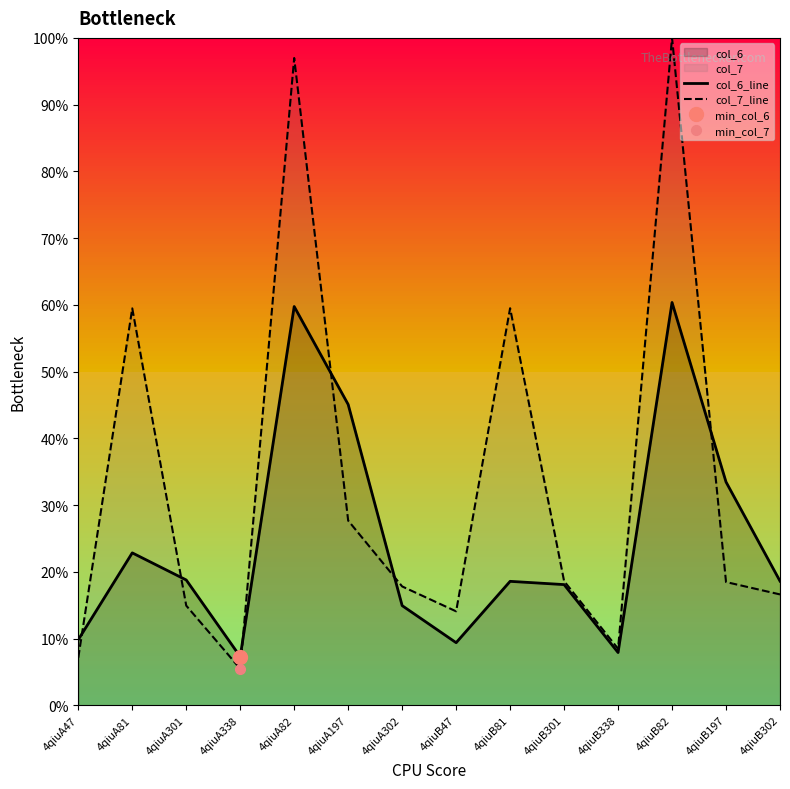

After their last crossing, which series has the higher values: col_7_line or col_6_line?

col_6_line